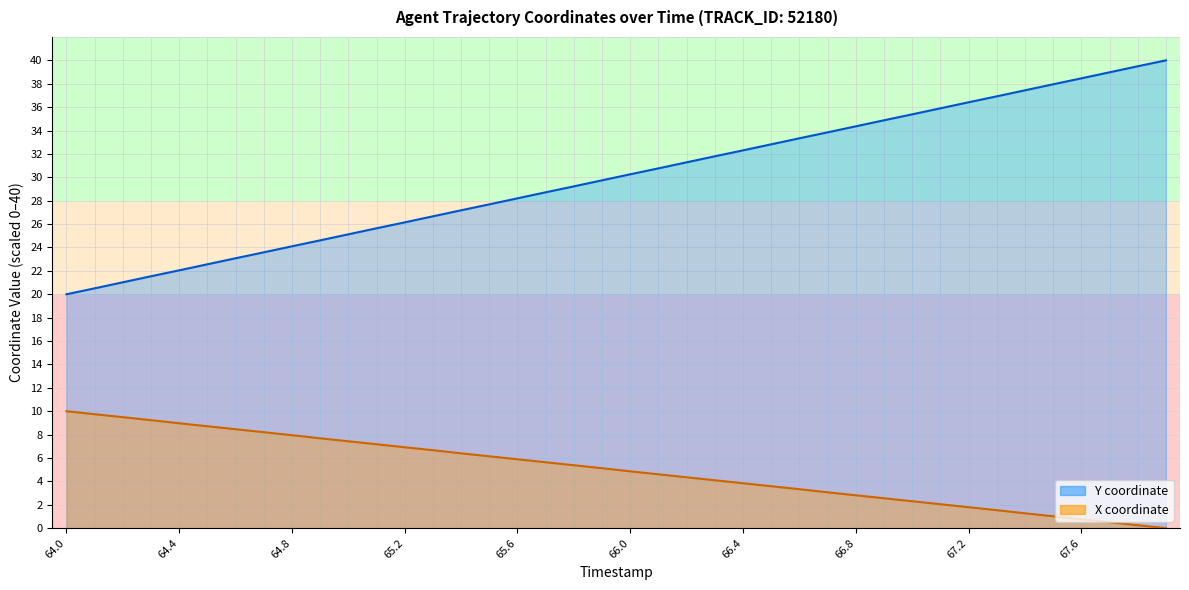

Reading left to right, list all the values displayed in this chart.

Y (line): 20.0	20.5	21.0	21.5	22.0	22.6	23.1	23.6	24.1	24.6	25.1	25.6	26.1	26.7	27.2	27.7	28.2	28.7	29.2	29.7	30.3	30.8	31.3	31.8	32.3	32.8	33.3	33.8	34.4	34.9	35.4	35.9	36.4	36.9	37.4	38.0	38.5	39.0	39.5	40.0
X (line): 10.0	9.7	9.5	9.2	9.0	8.7	8.5	8.2	8.0	7.7	7.4	7.2	6.9	6.7	6.4	6.1	5.9	5.6	5.4	5.1	4.9	4.6	4.4	4.1	3.8	3.6	3.3	3.1	2.8	2.6	2.3	2.0	1.8	1.5	1.3	1.0	0.8	0.5	0.3	0.0